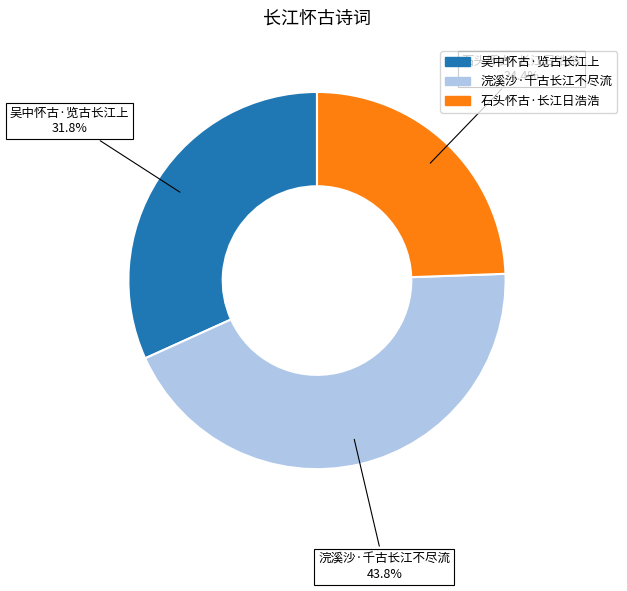

How many segments does this pie chart have?

3